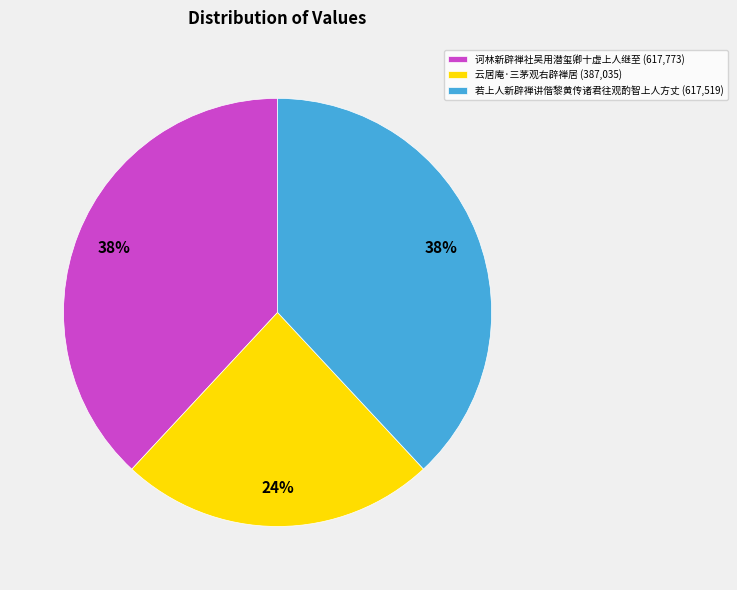

To the nearest percent, what percentage of the pie is 诃林新辟禅社吴用潜玺卿十虚上人继至?

38%